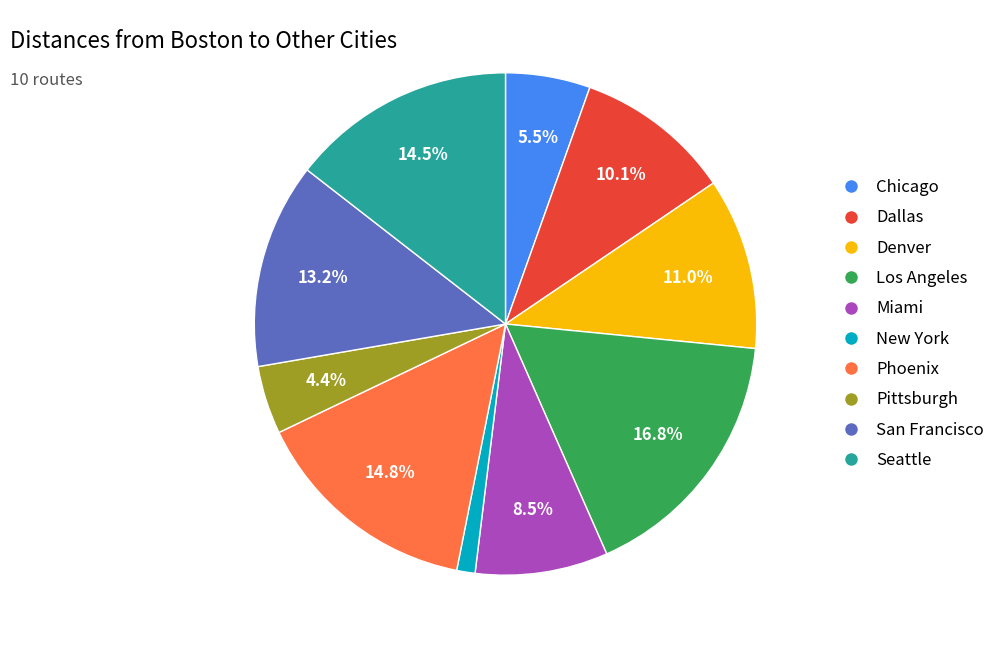

True or false: Chicago accounts for 1% of the total.

False